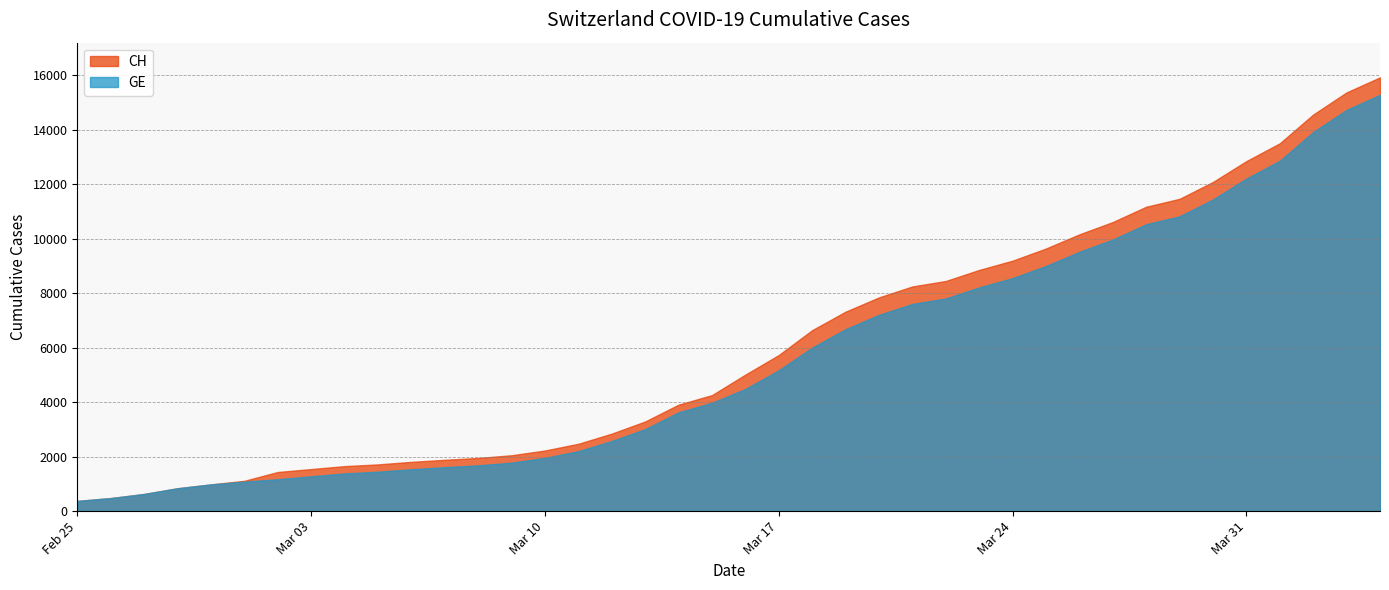

At which label is GE closest to 7829?

2020-03-22